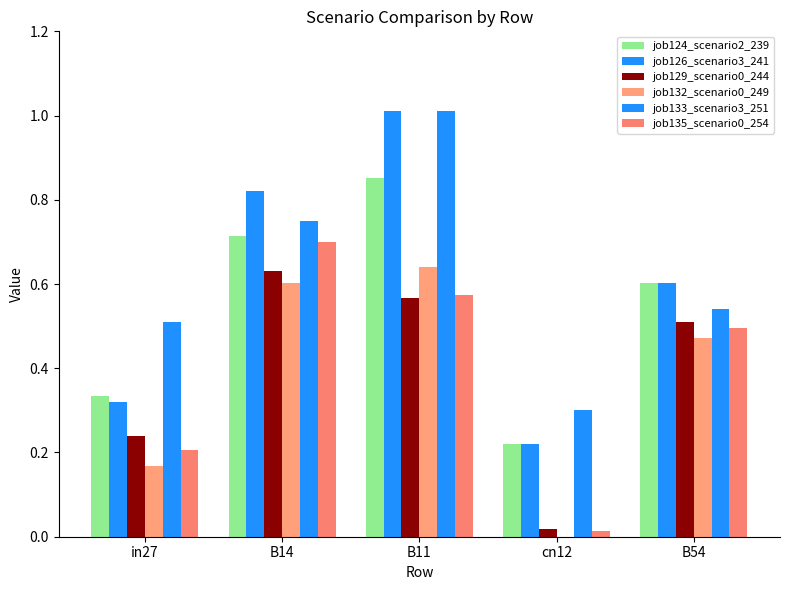

True or false: job133_scenario3_251 has a value of 0.5 at in27.

True